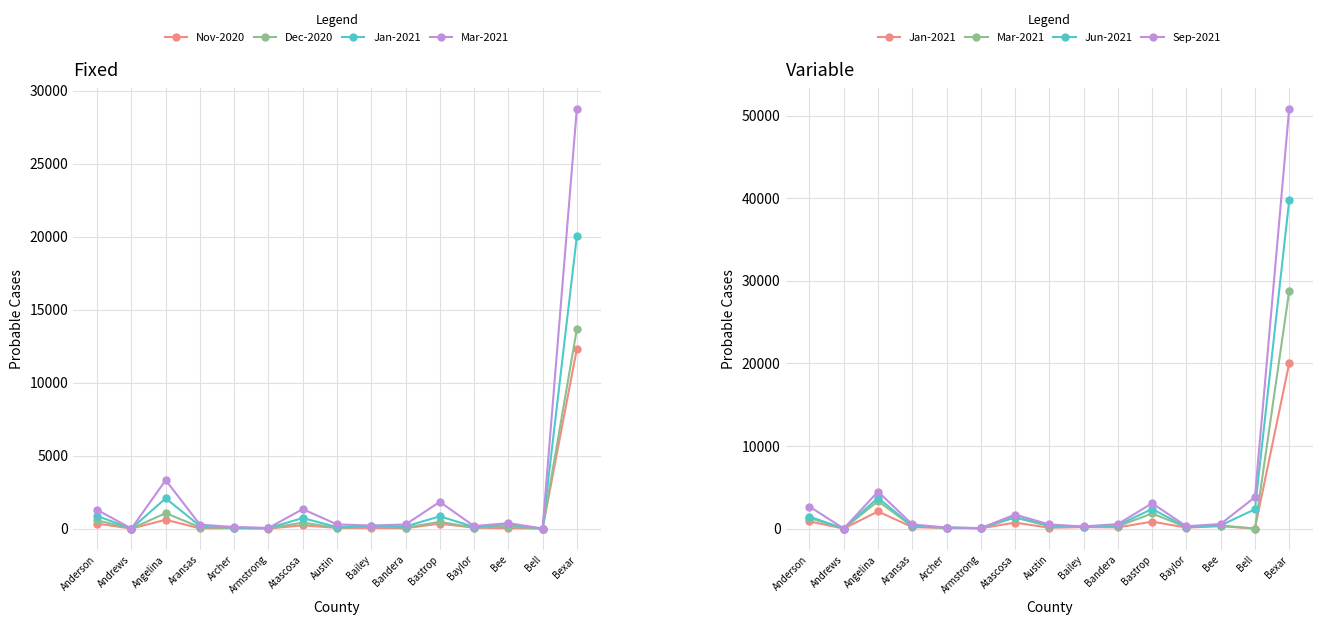

What is the average value of the Mar-2021 series?

2551